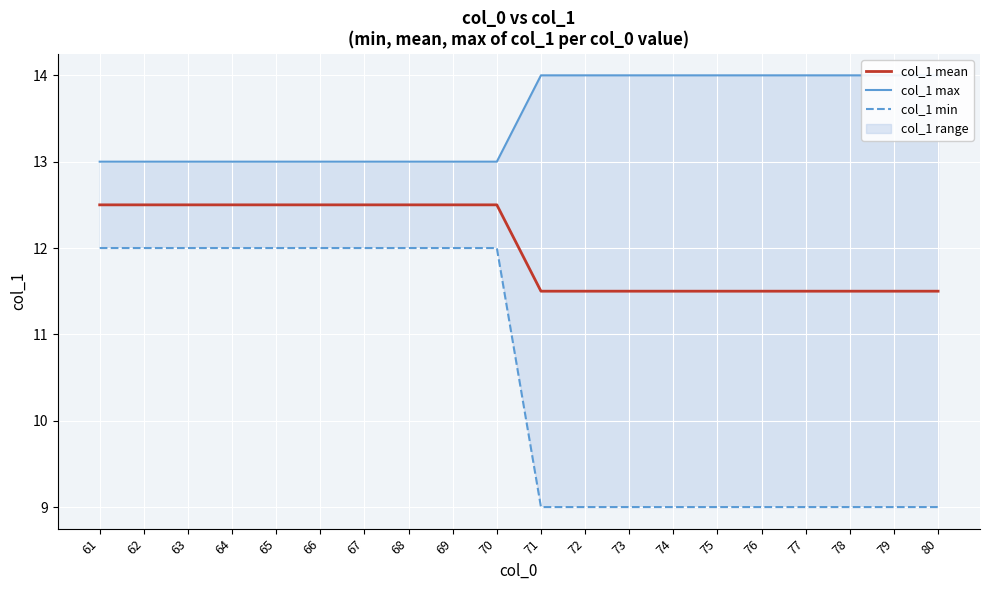

What is the sum of all col_1 mean values?

240.0